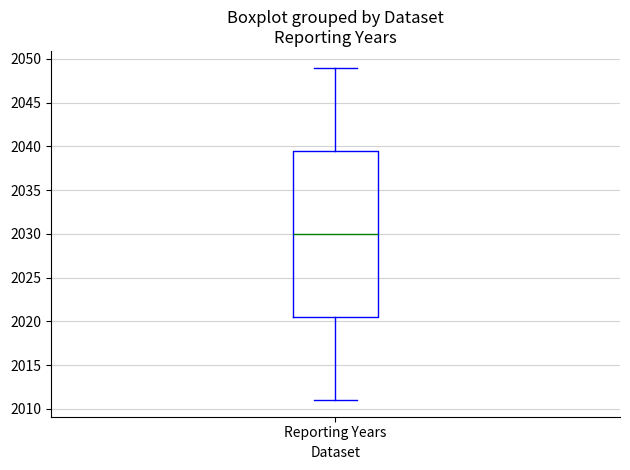

Read this box plot against the y-axis: the position of the median line, the range covered by the box, and the ends of both whiskers. The values are not printed on the chart, so give them approximately, as read against the axis.

median 2030.0, box 2020.5 to 2039.5, whiskers 2011.0 to 2049.0